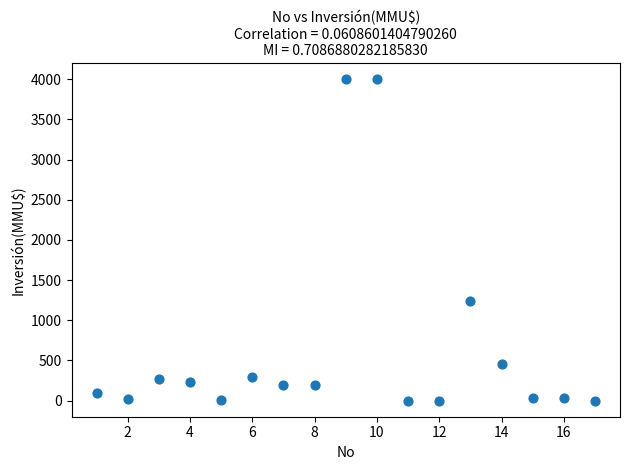

What is the range of Y values (max minus min)?

4000